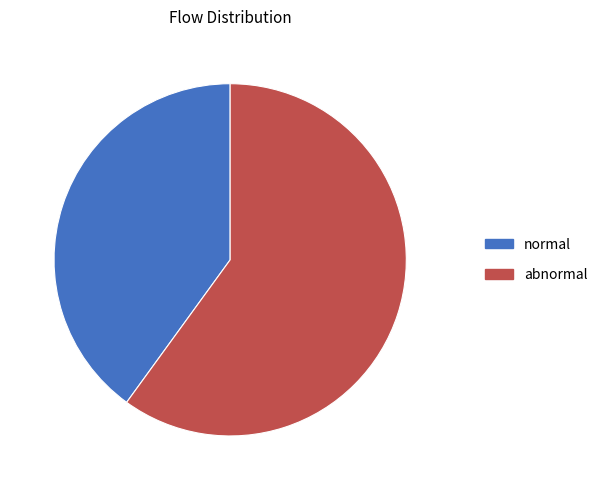

Between abnormal and normal, which is larger?

abnormal